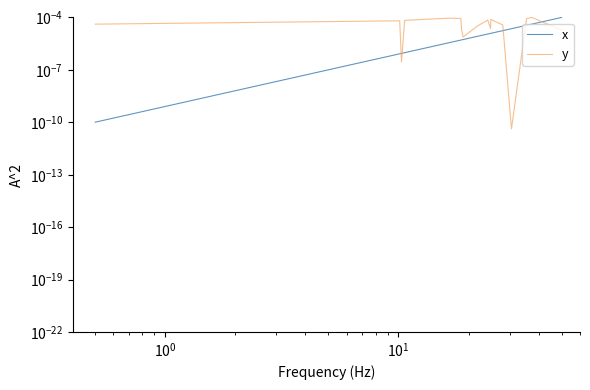

Rank the series by their maximum value, from lowest to highest.

x, y